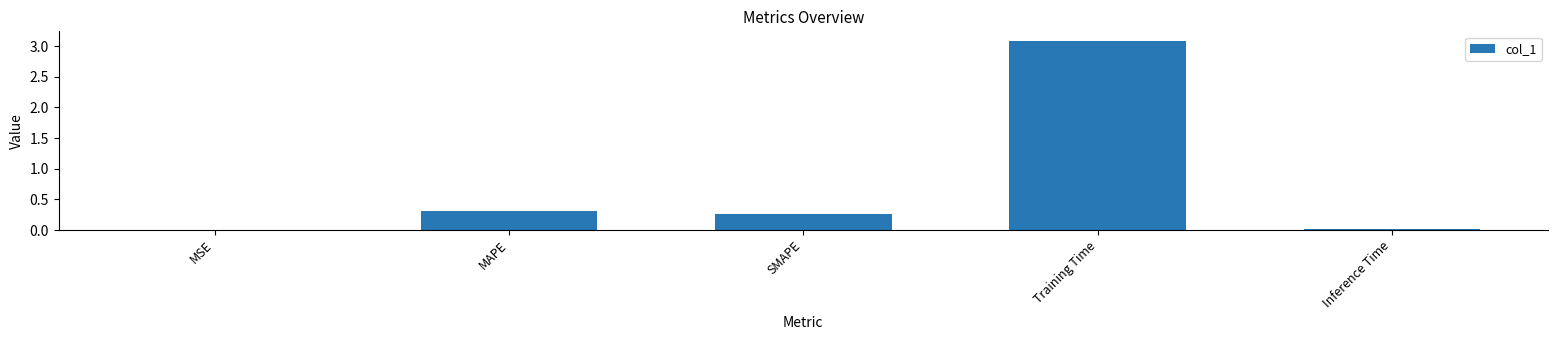

What is the sum of the values at SMAPE and Training Time?

3.4